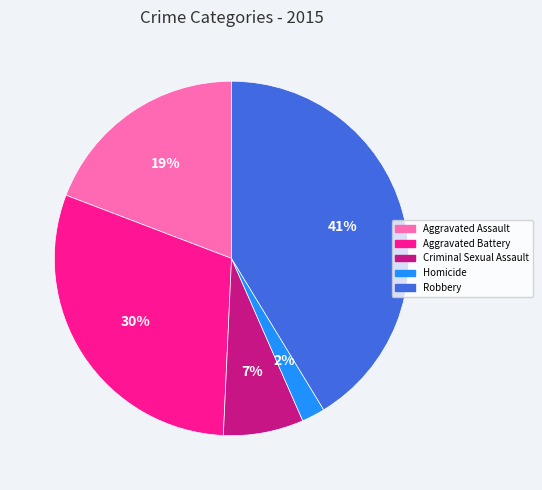

Is there a majority slice in this chart?

No